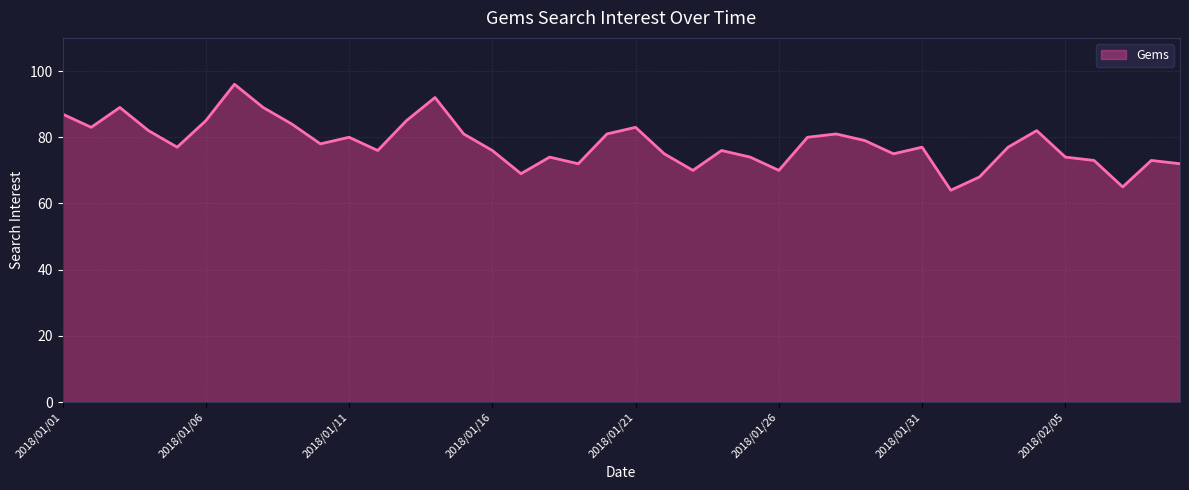

The value at 2018/01/01 is 87. True or false?

True